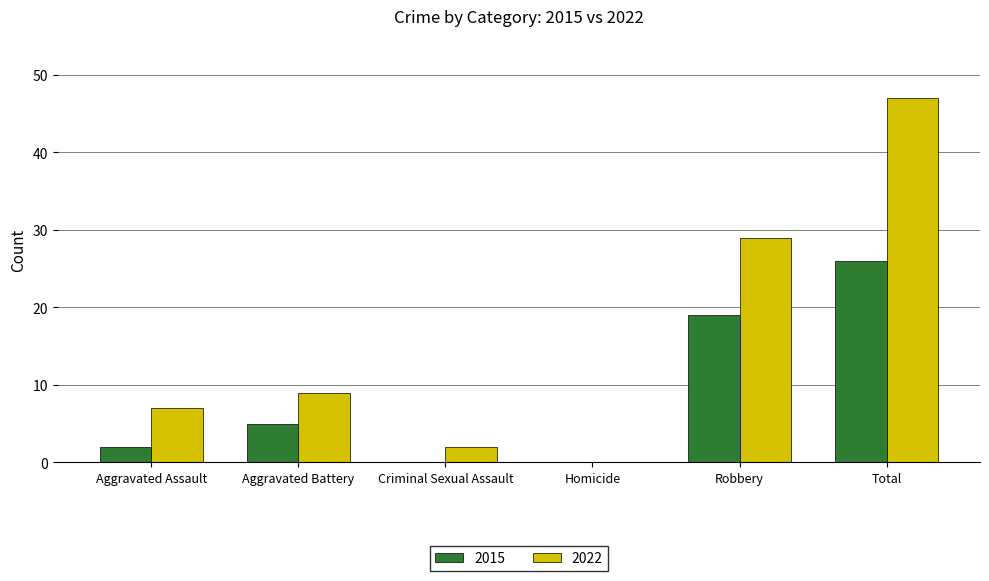

What is the sum of all 2015 values?

52